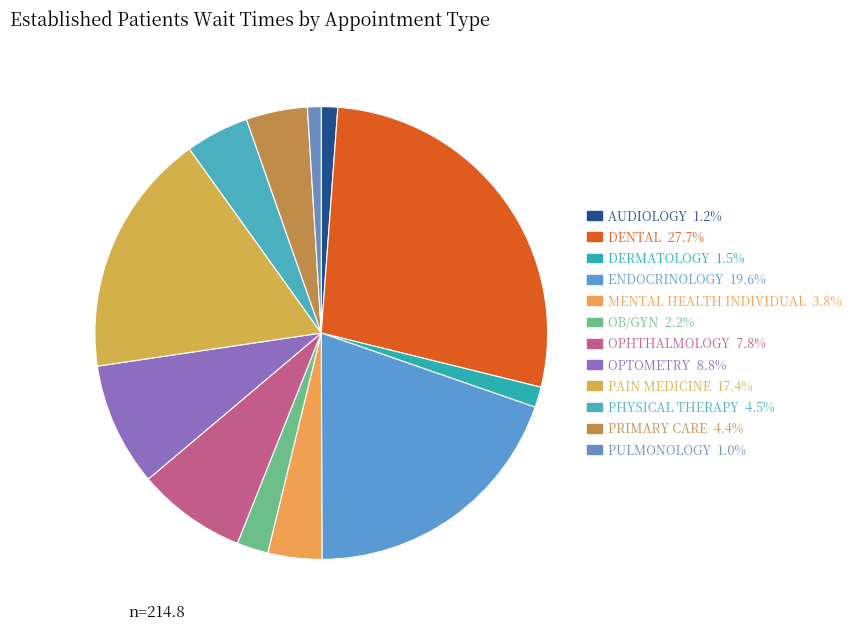

How many segments does this pie chart have?

12